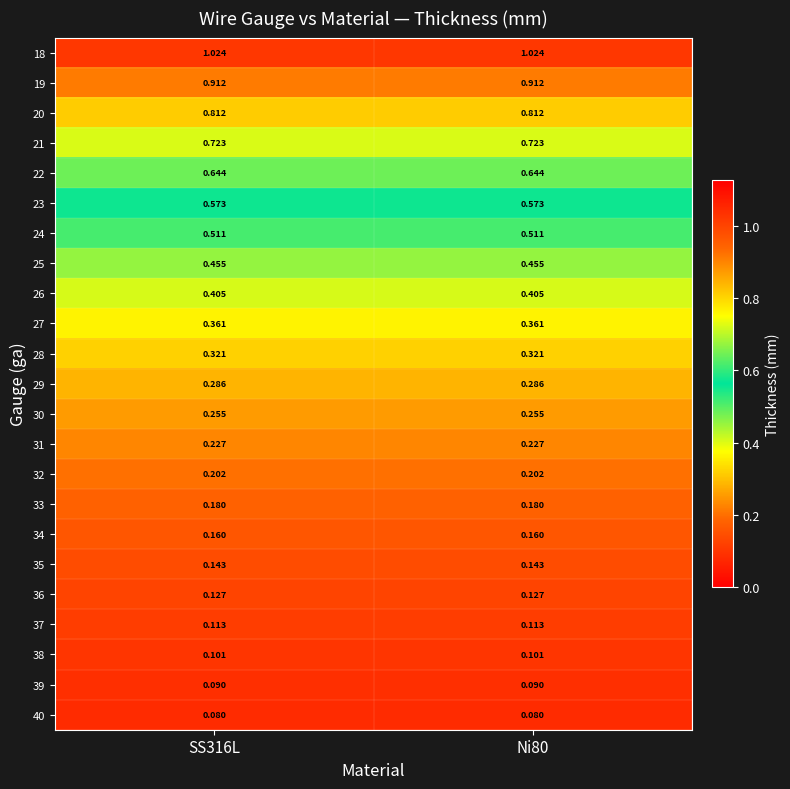

Is the value of 34 at SS316L greater than the value of 33 at SS316L?

No